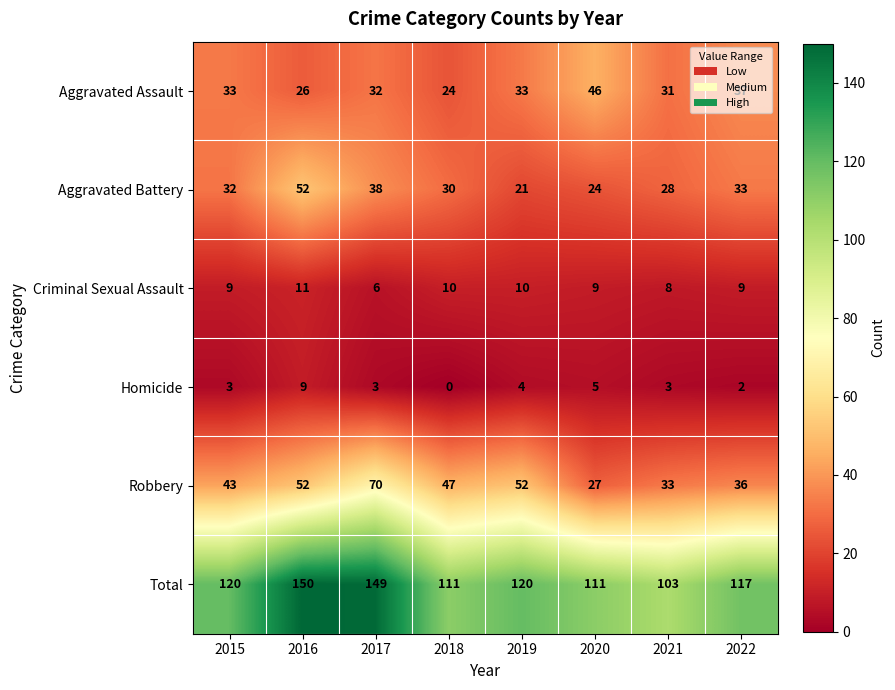

Between 2017 and 2019, which series saw the biggest shift?

Total